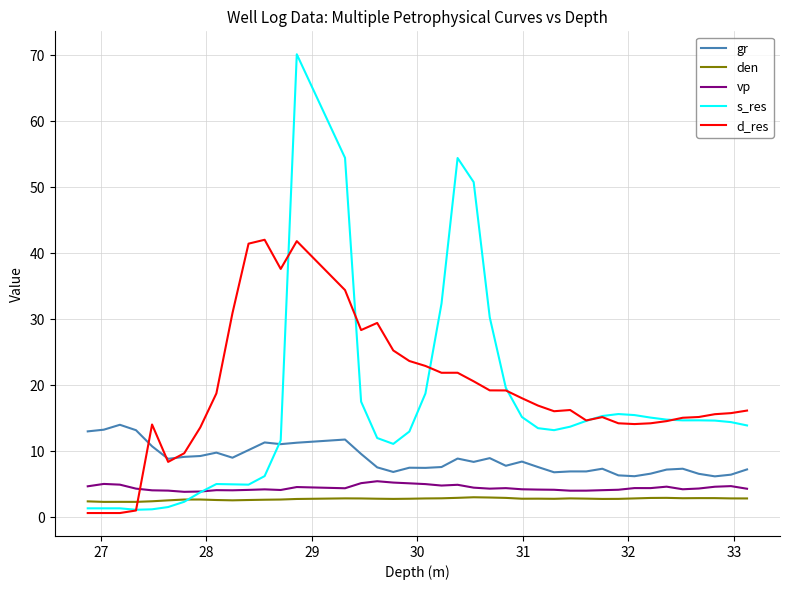

True or false: gr and vp intersect in this chart.

False